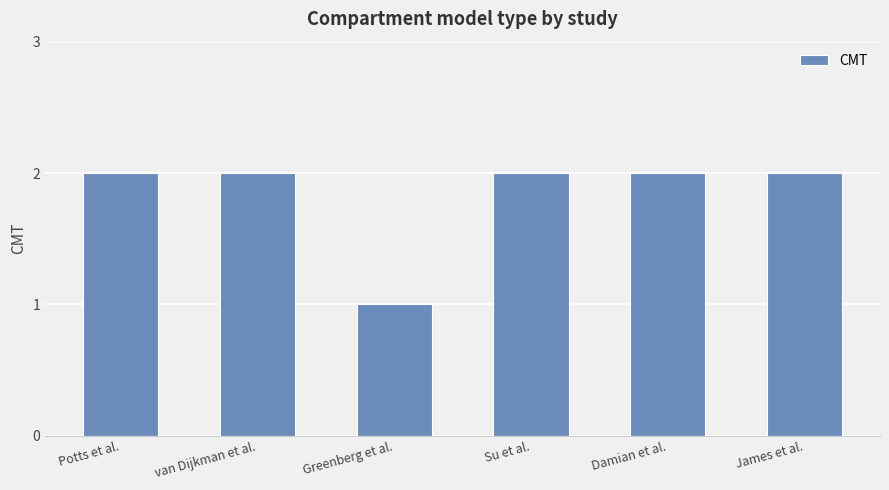

Reading left to right, extract all data points from this chart.

Potts et al.=2	van Dijkman et al.=2	Greenberg et al.=1	Su et al.=2	Damian et al.=2	James et al.=2